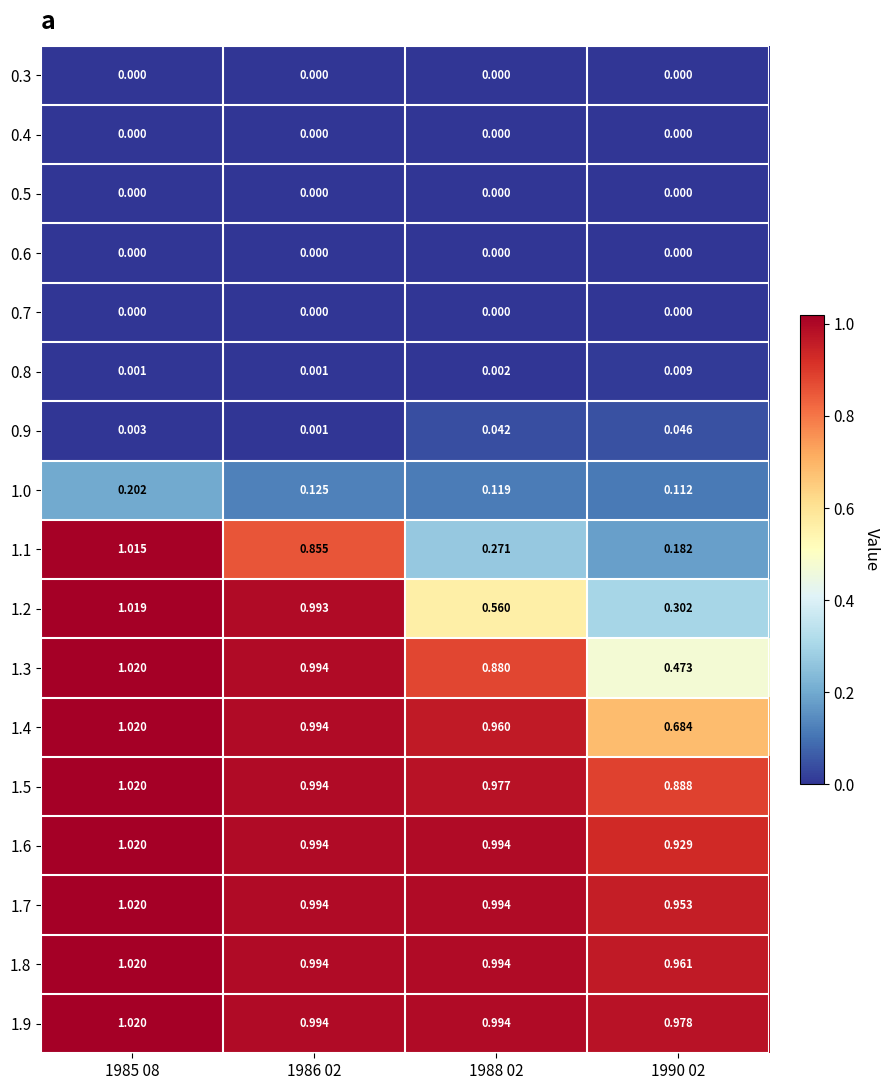

At which category is the sum across all series the highest?

1985 08